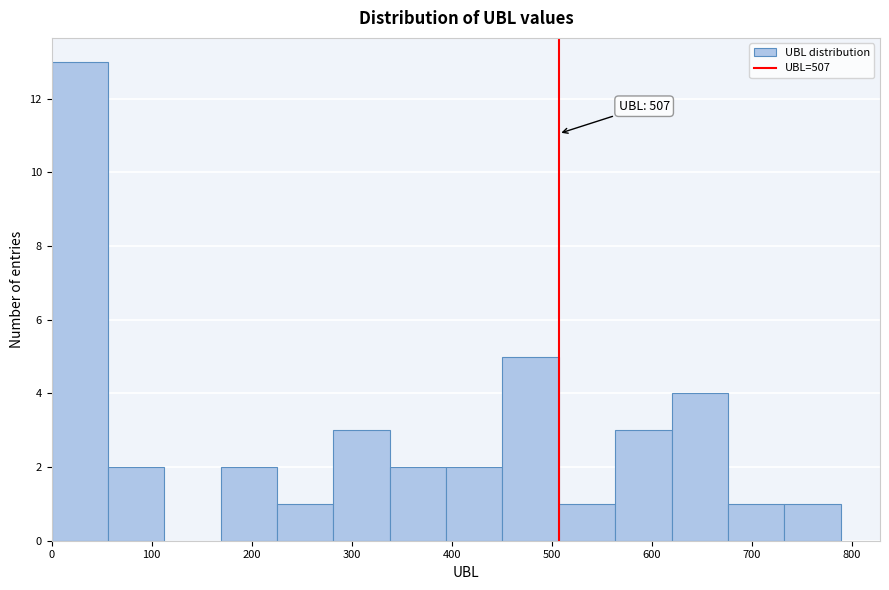

Which range on the x-axis has the tallest bar?

0 to 60